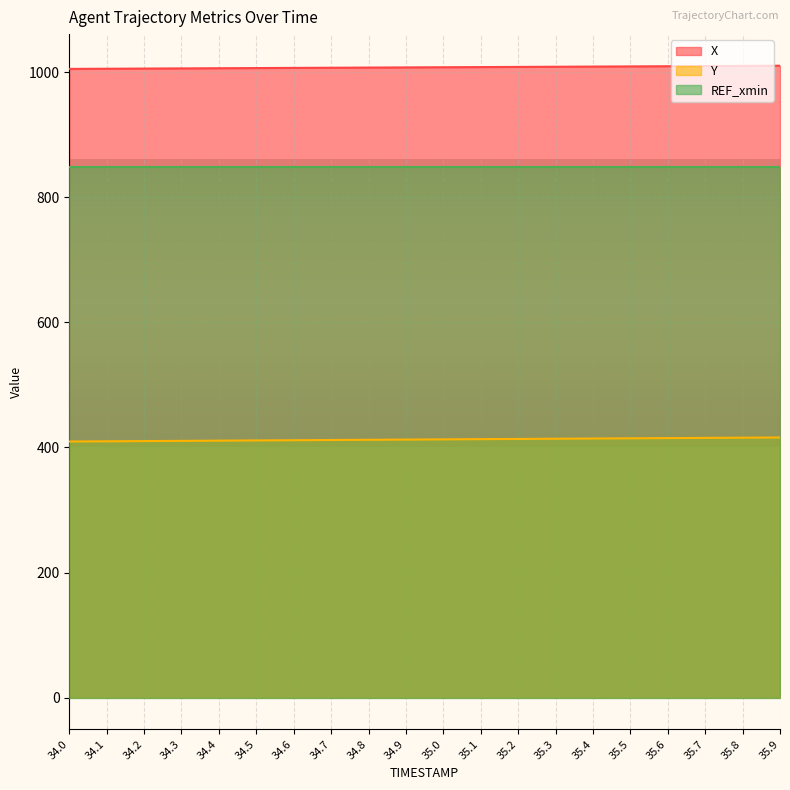

Does the chart display data point markers on the line(s)?

No